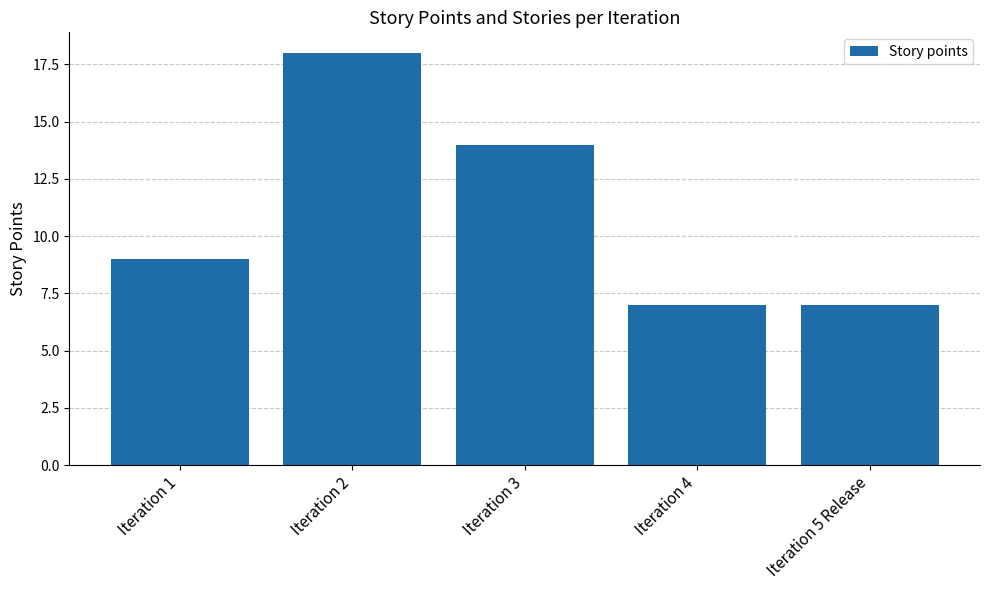

Which has a higher value, Iteration 5 Release or Iteration 3?

Iteration 3